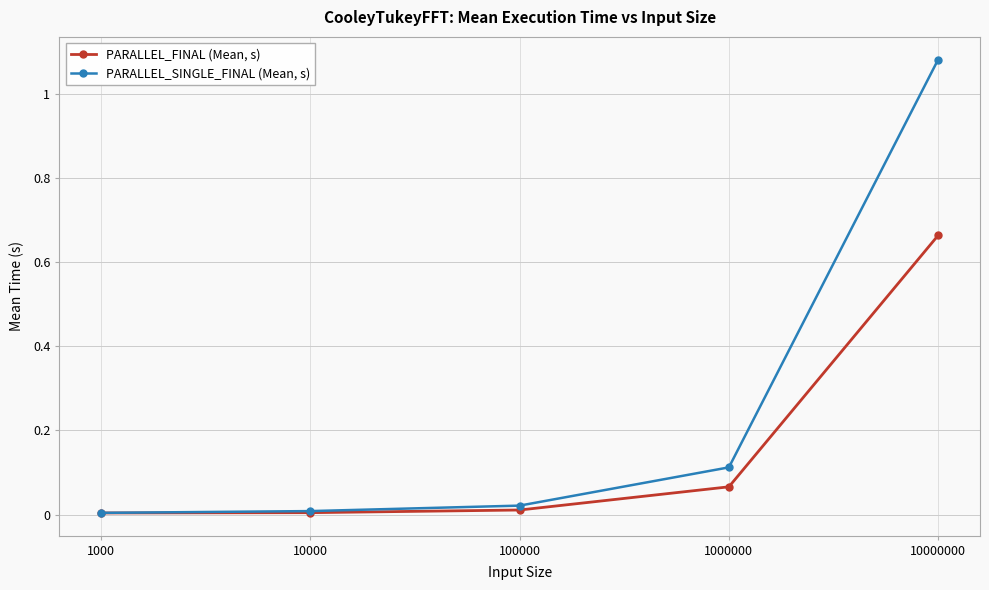

Which label corresponds to the largest value in the chart?

10000000